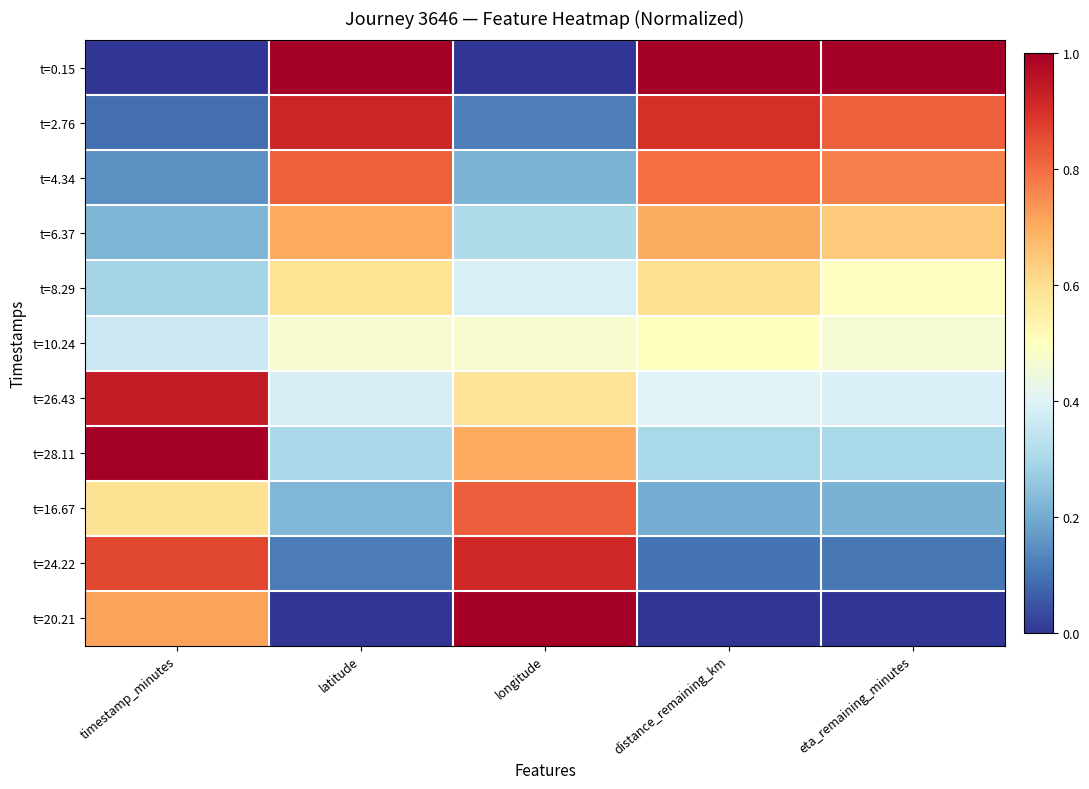

Reading left to right, transcribe all the data shown in this chart.

t=0.15: timestamp_minutes=0.0	latitude=1.0	longitude=0.0	distance_remaining_km=1.0	eta_remaining_minutes=1.0
t=2.76: timestamp_minutes=0.1	latitude=0.9	longitude=0.1	distance_remaining_km=0.9	eta_remaining_minutes=0.8
t=4.34: timestamp_minutes=0.1	latitude=0.8	longitude=0.2	distance_remaining_km=0.8	eta_remaining_minutes=0.8
t=6.37: timestamp_minutes=0.2	latitude=0.7	longitude=0.3	distance_remaining_km=0.7	eta_remaining_minutes=0.6
t=8.29: timestamp_minutes=0.3	latitude=0.6	longitude=0.4	distance_remaining_km=0.6	eta_remaining_minutes=0.5
t=10.24: timestamp_minutes=0.4	latitude=0.5	longitude=0.5	distance_remaining_km=0.5	eta_remaining_minutes=0.5
t=26.43: timestamp_minutes=0.9	latitude=0.4	longitude=0.6	distance_remaining_km=0.4	eta_remaining_minutes=0.4
t=28.11: timestamp_minutes=1.0	latitude=0.3	longitude=0.7	distance_remaining_km=0.3	eta_remaining_minutes=0.3
t=16.67: timestamp_minutes=0.6	latitude=0.2	longitude=0.8	distance_remaining_km=0.2	eta_remaining_minutes=0.2
t=24.22: timestamp_minutes=0.9	latitude=0.1	longitude=0.9	distance_remaining_km=0.1	eta_remaining_minutes=0.1
t=20.21: timestamp_minutes=0.7	latitude=0.0	longitude=1.0	distance_remaining_km=0.0	eta_remaining_minutes=0.0